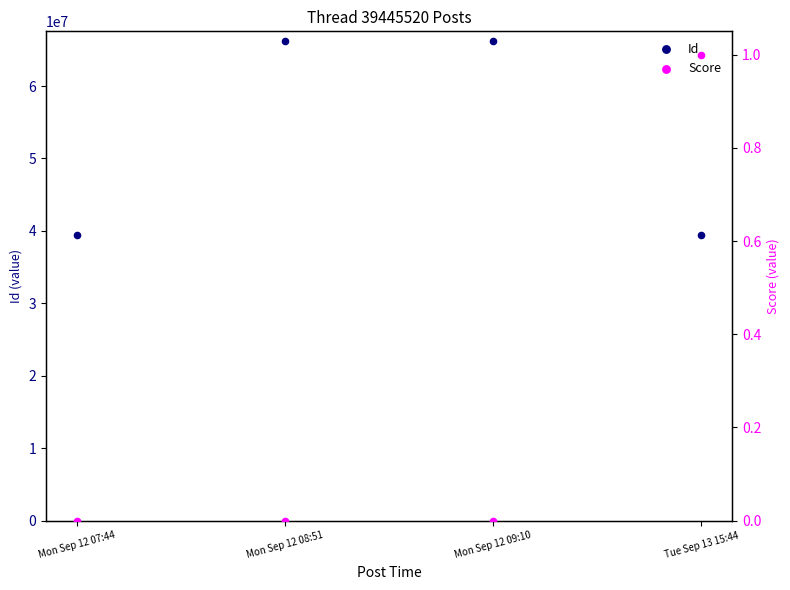

What are all the series names shown in the legend?

Id, Score